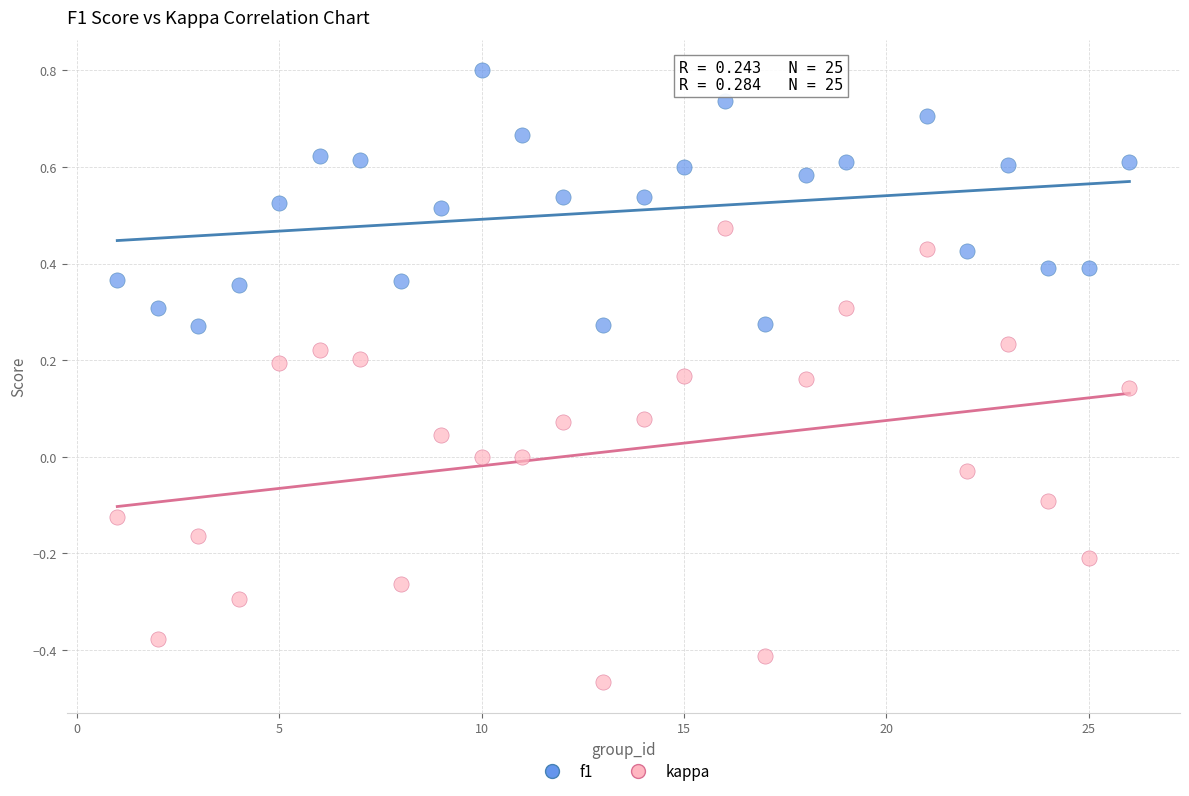

Across all data points, what is the range of Y values (max minus min)?

1.3